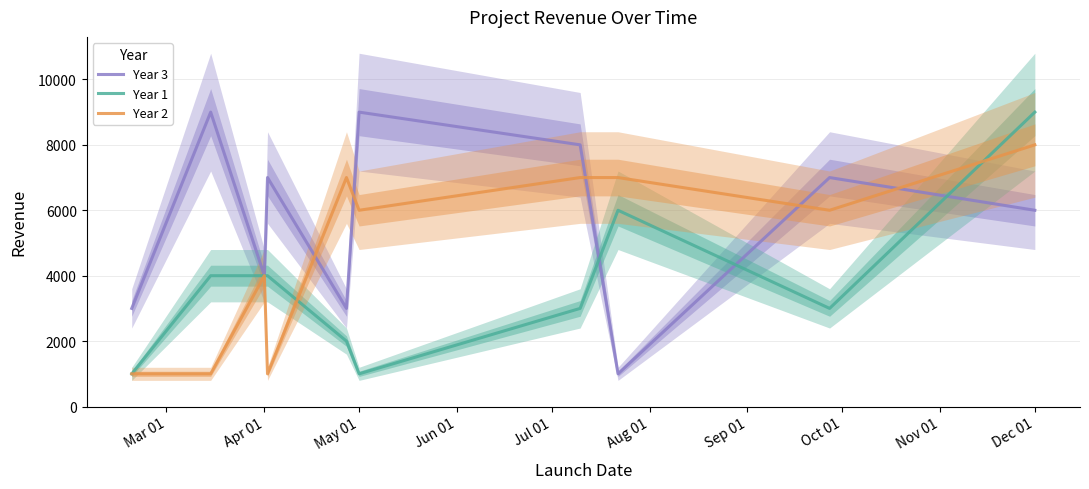

Count the number of data series in this chart.

3